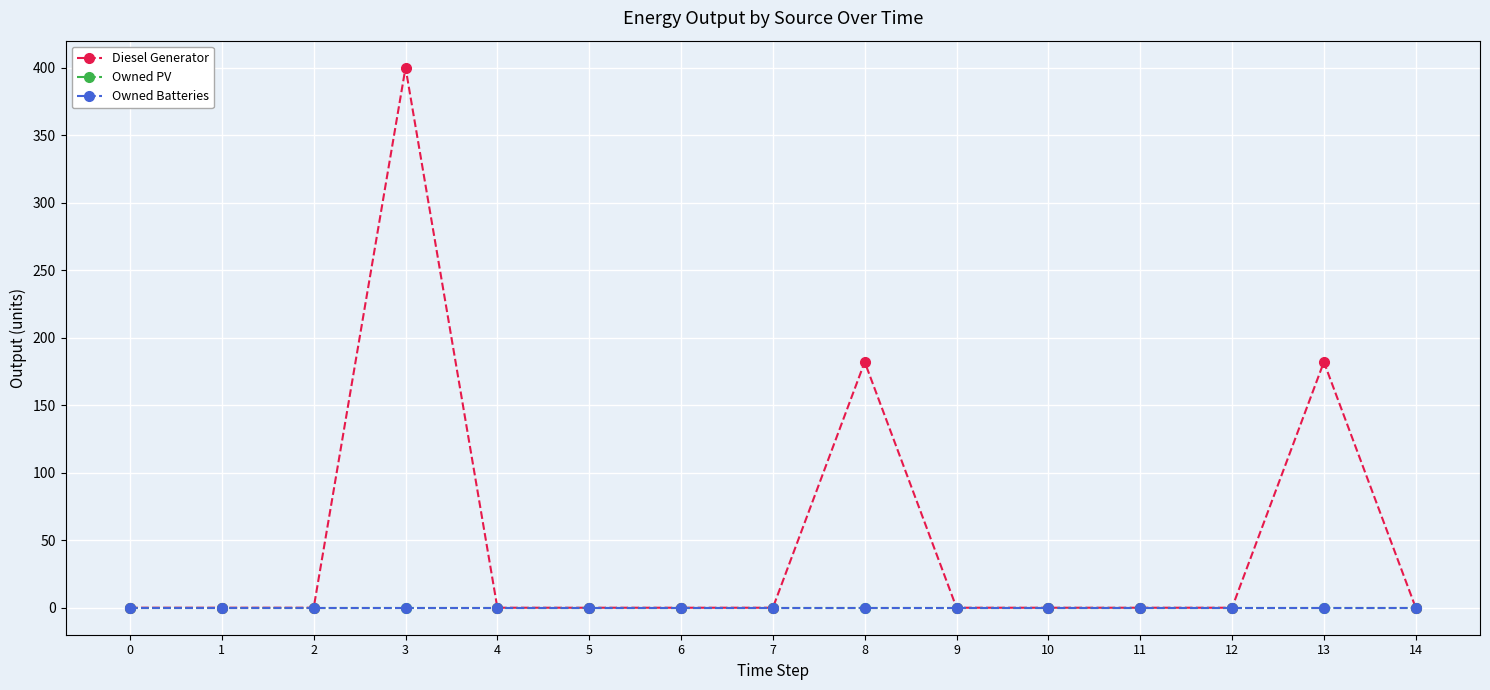

Reading right to left, transcribe all the data shown in this chart.

Diesel Generator: 14=0	13=182	12=0	11=0	10=0	9=0	8=182	7=0	6=0	5=0	4=0	3=400	2=0	1=0	0=0
Owned PV: 14=0	13=0	12=0	11=0	10=0	9=0	8=0	7=0	6=0	5=0	4=0	3=0	2=0	1=0	0=0
Owned Batteries: 14=0	13=0	12=0	11=0	10=0	9=0	8=0	7=0	6=0	5=0	4=0	3=0	2=0	1=0	0=0